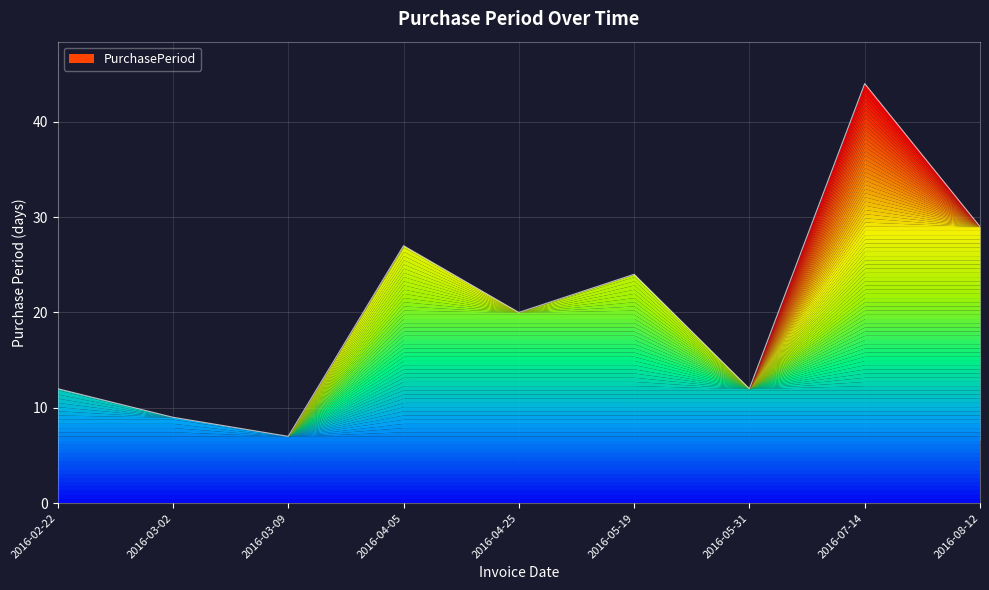

Which has a higher value, 2016-05-19 or 2016-07-14?

2016-07-14